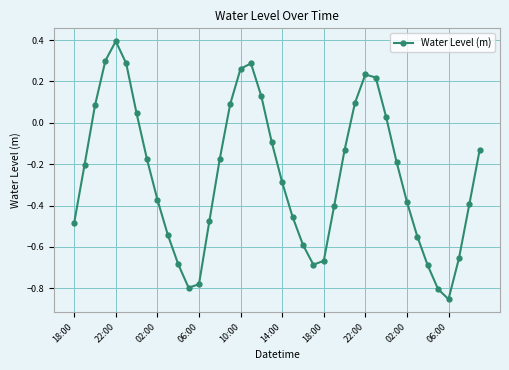

True or false: there are more than 2 points higher than both neighbors.

True